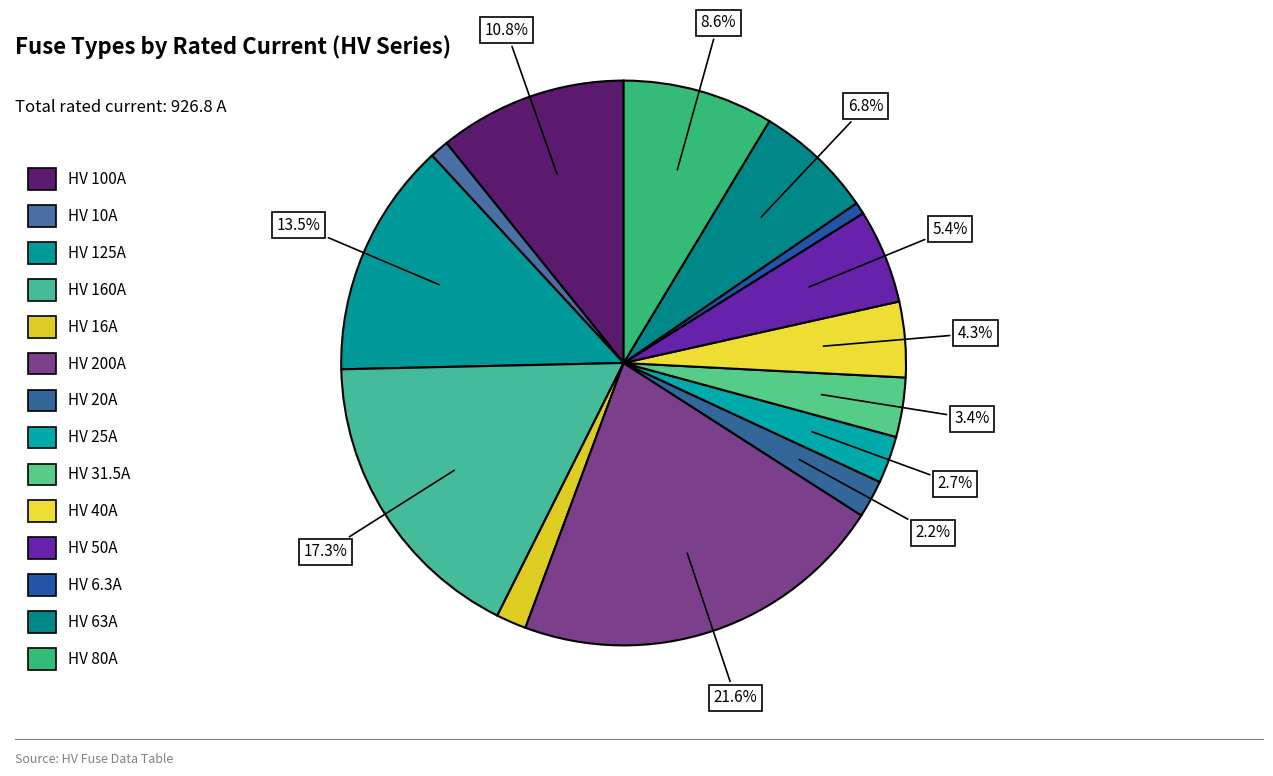

Is there a majority slice in this chart?

No